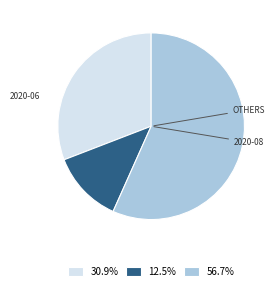

How many segments does this pie chart have?

3